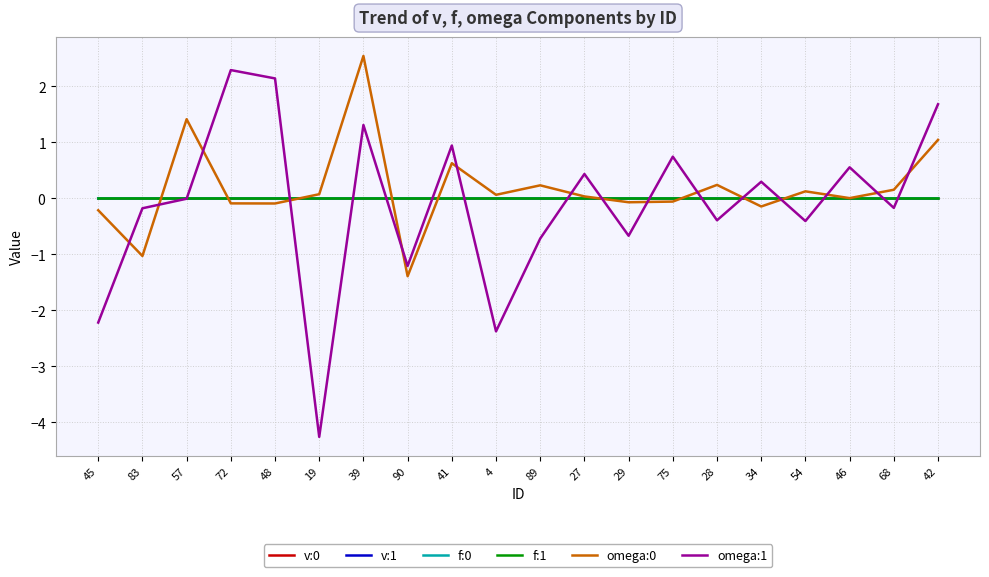

Which series has the largest total across all categories?

omega:0